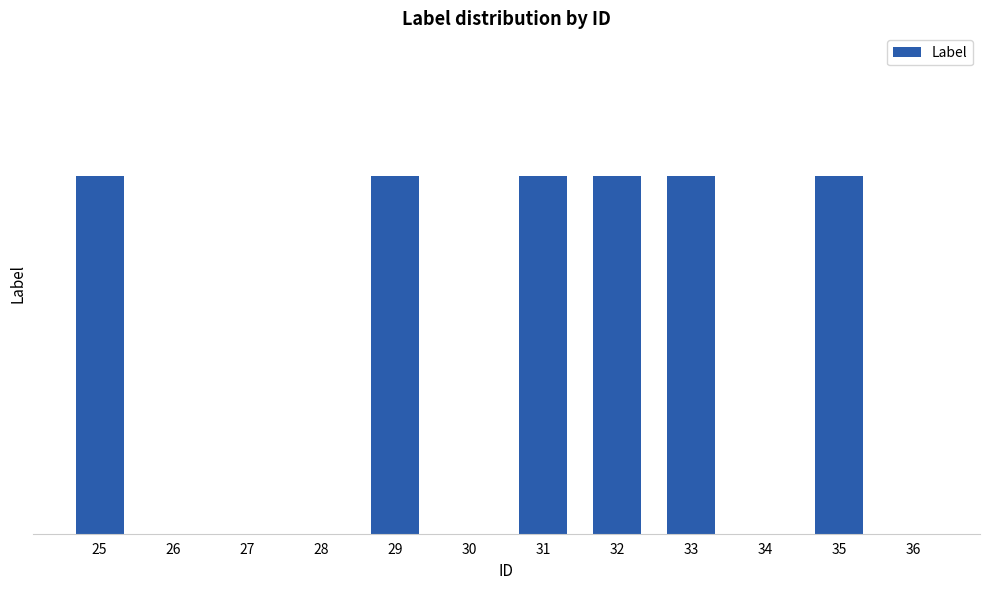

At which label is the value closest to 0?

26